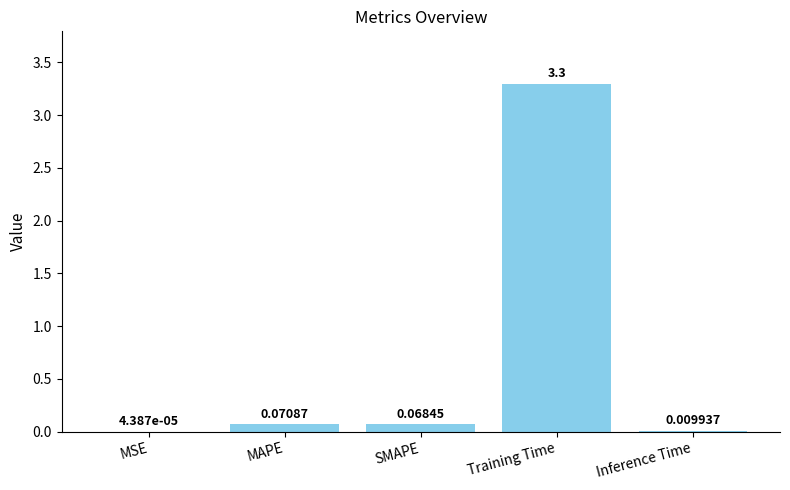

Between SMAPE and Inference Time, which is larger?

SMAPE